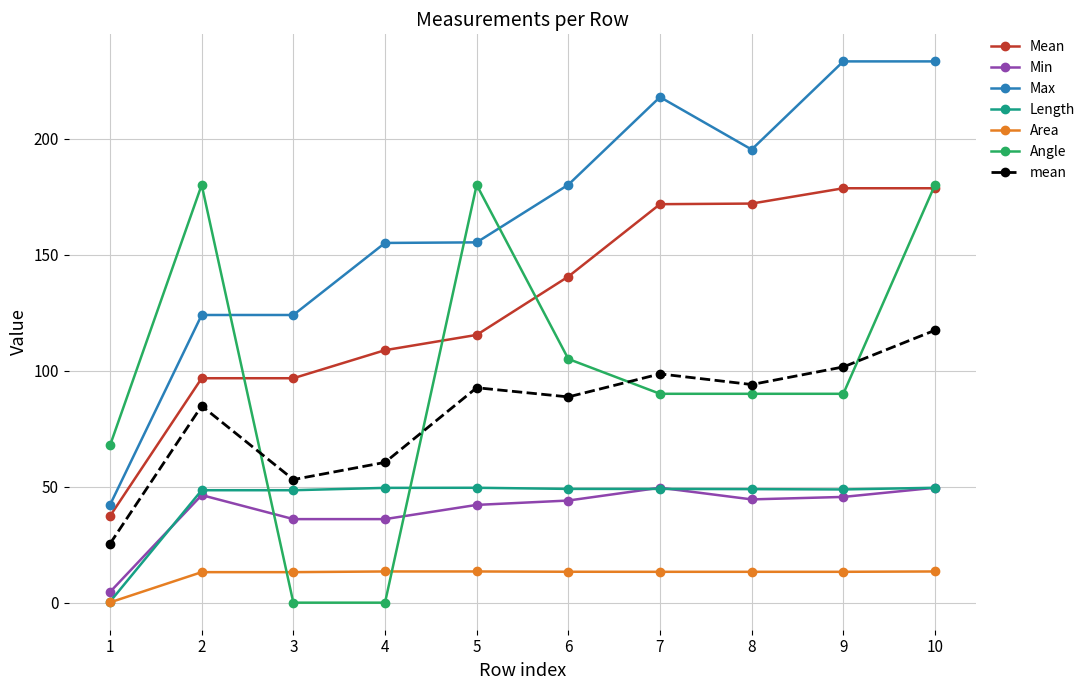

Is it true that Max equals 180.1 at 6?

True